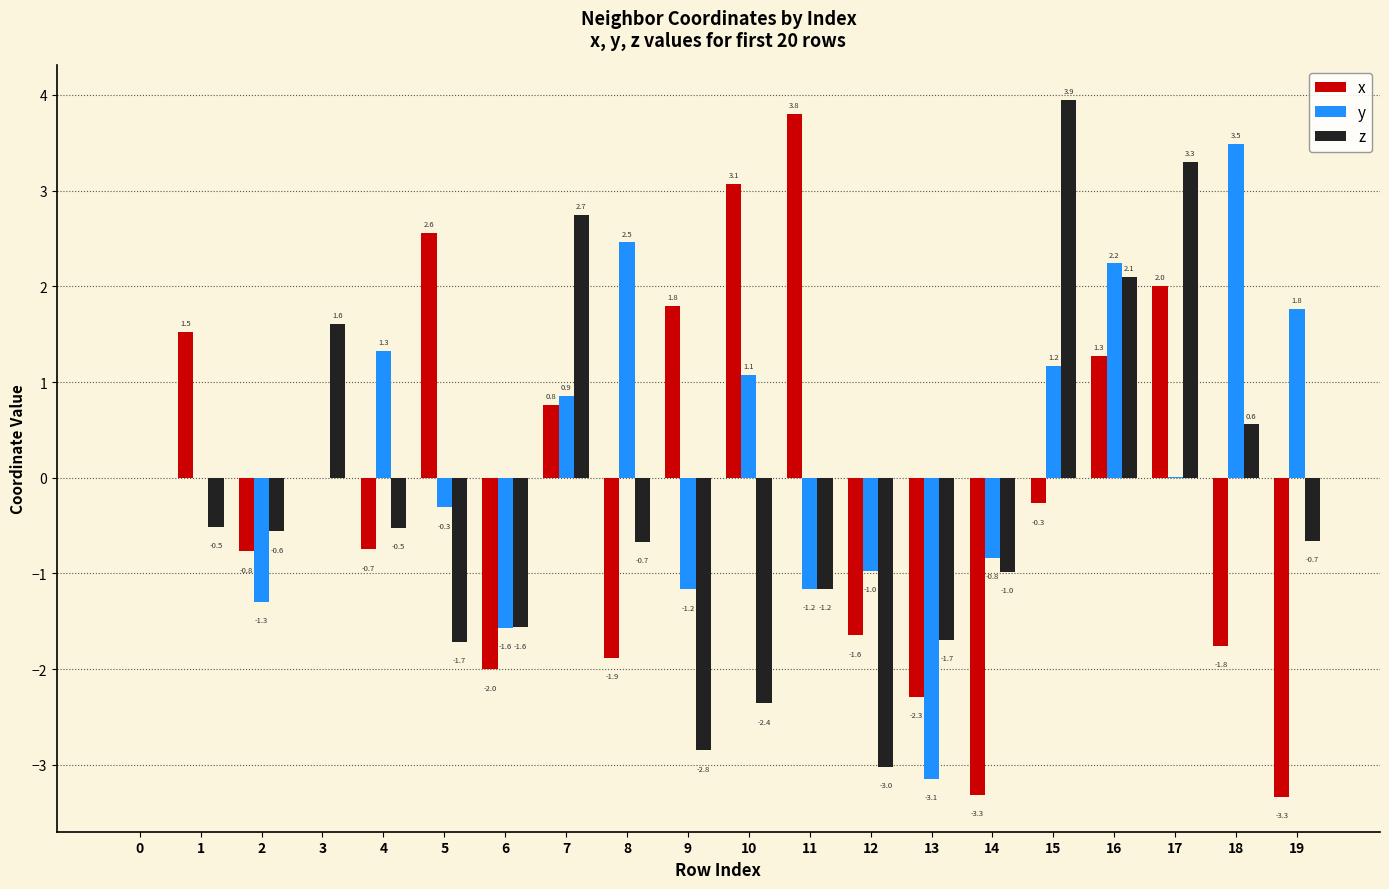

The x series shows -1.8 at 18. True or false?

True